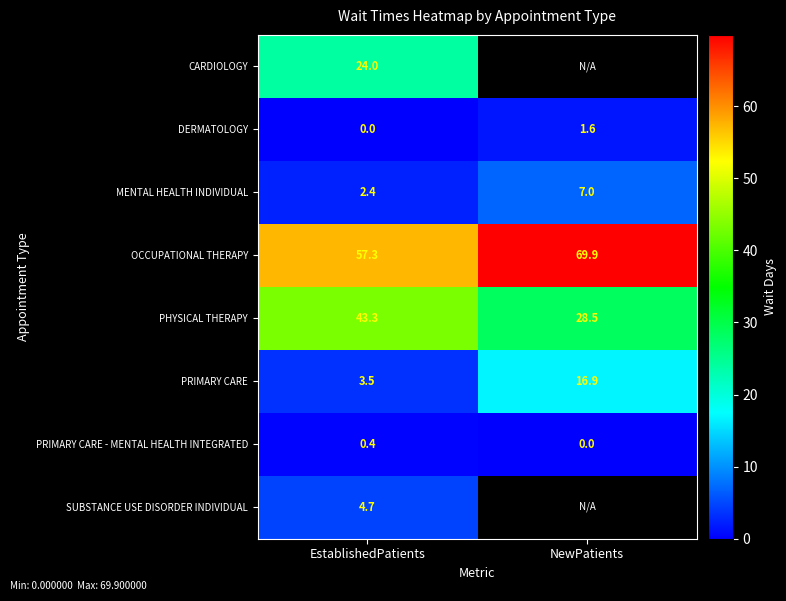

The PHYSICAL THERAPY series shows 58.8 at EstablishedPatients. True or false?

False